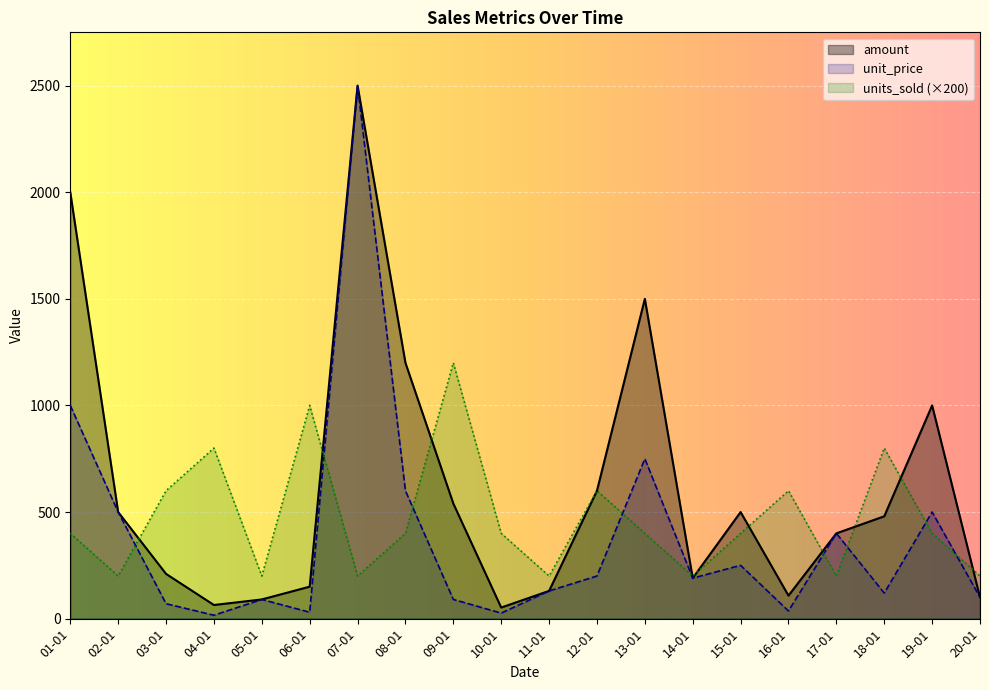

Reading left to right, extract all data points from this chart.

amount: 01-01=2000.0	02-01=500.0	03-01=210.0	04-01=64.0	05-01=90.0	06-01=149.9	07-01=2500.0	08-01=1200.0	09-01=539.9	10-01=52.0	11-01=130.0	12-01=600.0	13-01=1500.0	14-01=190.0	15-01=500.0	16-01=108.0	17-01=400.0	18-01=480.0	19-01=1000.0	20-01=100.0
units_sold: 01-01=400.0	02-01=200.0	03-01=600.0	04-01=800.0	05-01=200.0	06-01=1000.0	07-01=200.0	08-01=400.0	09-01=1200.0	10-01=400.0	11-01=200.0	12-01=600.0	13-01=400.0	14-01=200.0	15-01=400.0	16-01=600.0	17-01=200.0	18-01=800.0	19-01=400.0	20-01=200.0
unit_price: 01-01=1000.0	02-01=500.0	03-01=70.0	04-01=16.0	05-01=90.0	06-01=30.0	07-01=2500.0	08-01=600.0	09-01=90.0	10-01=26.0	11-01=130.0	12-01=200.0	13-01=750.0	14-01=190.0	15-01=250.0	16-01=36.0	17-01=400.0	18-01=120.0	19-01=500.0	20-01=100.0